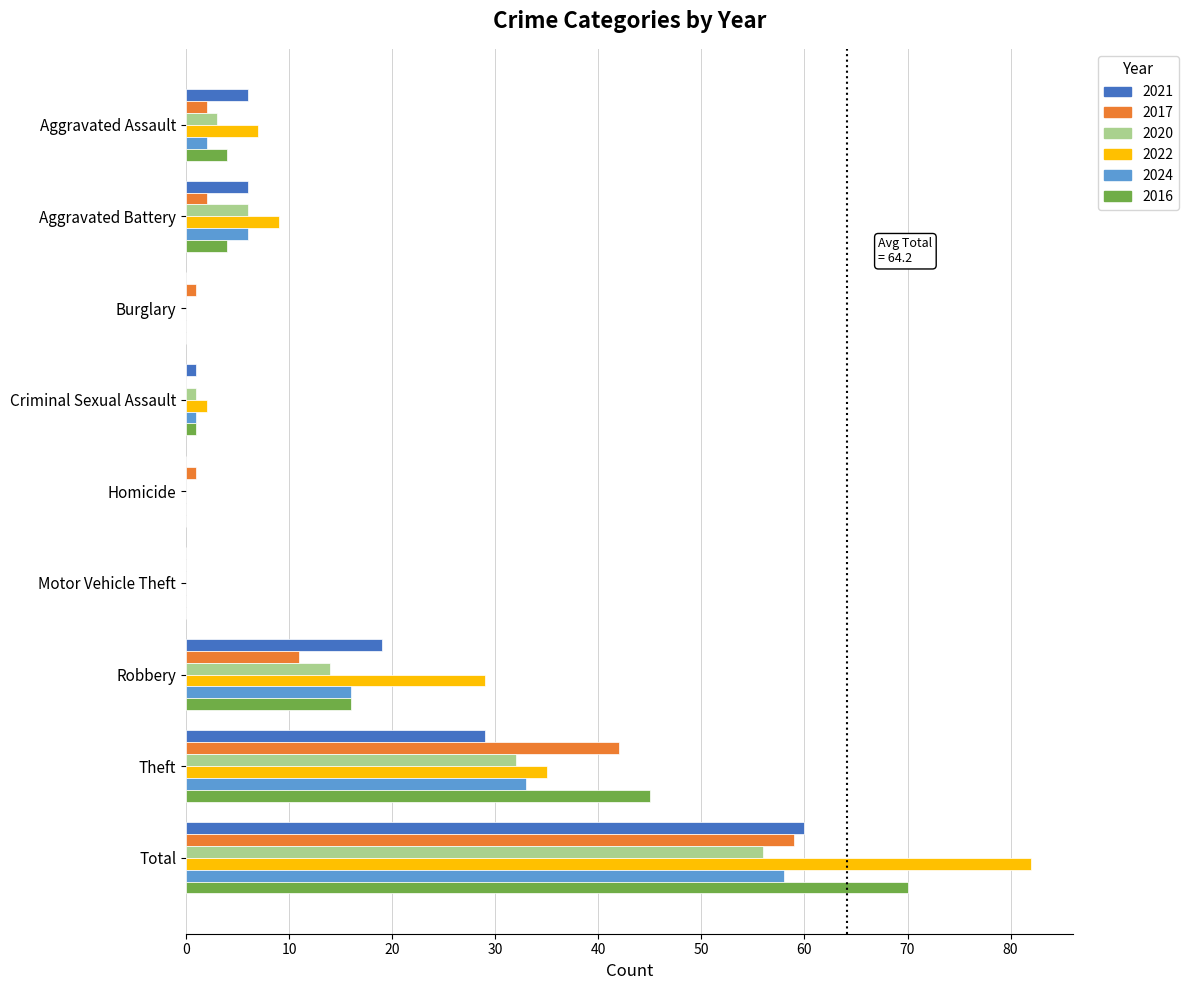

What are all the series names shown in the legend?

2021, 2017, 2020, 2022, 2024, 2016